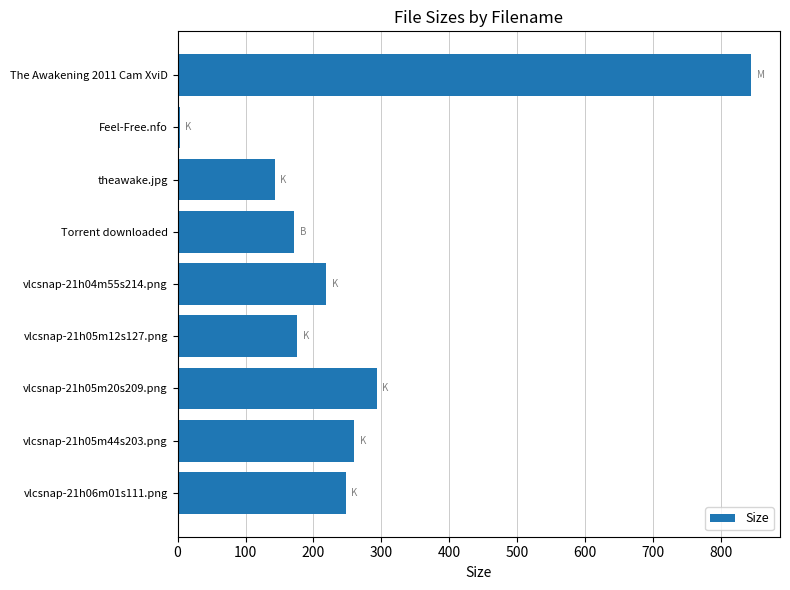

Is it true that the value at theawake.jpg is 142.9?

True